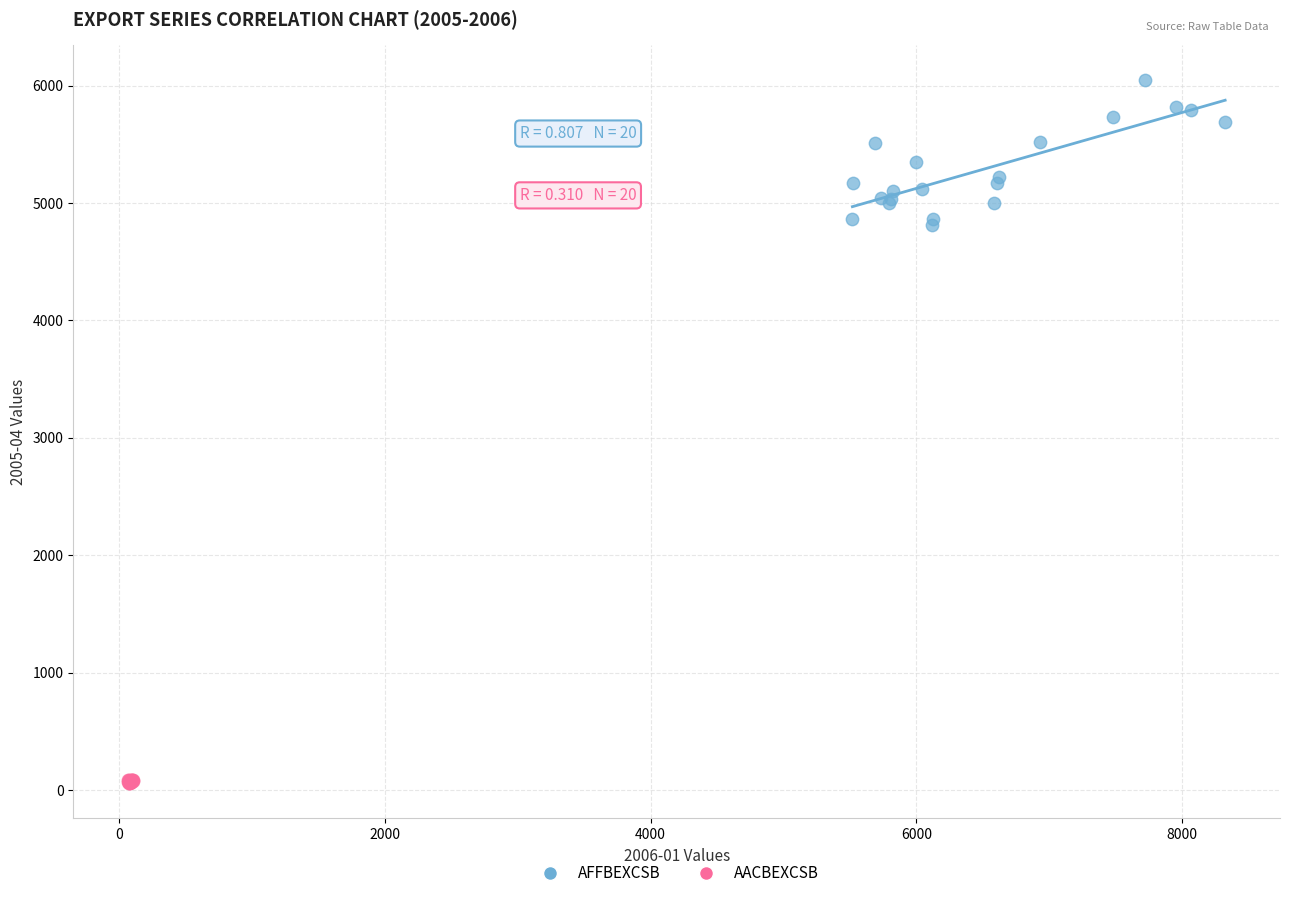

Which series reaches the minimum Y coordinate?

AACBEXCSB